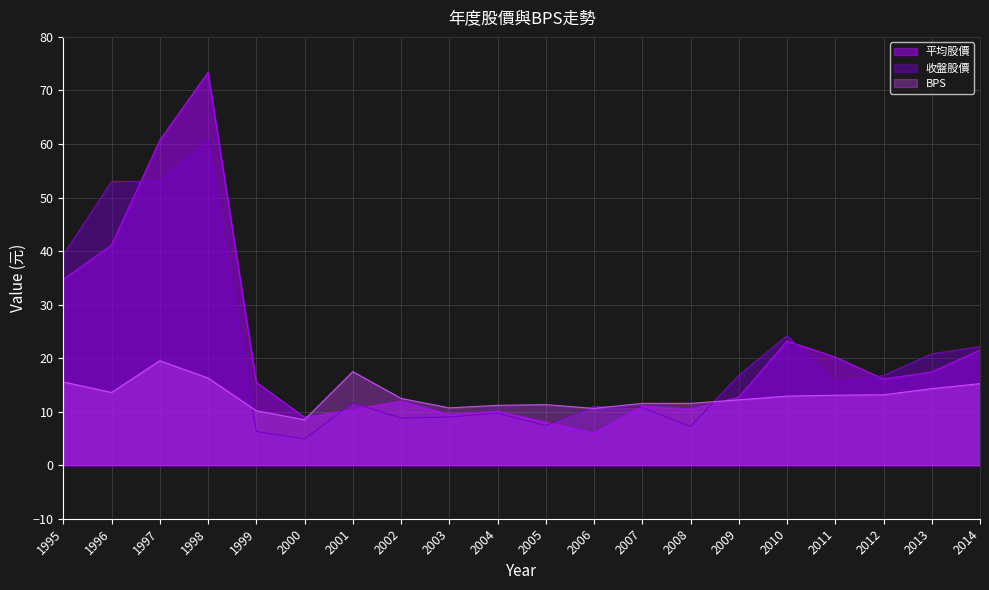

What is the total value across all series at 2007?

33.4